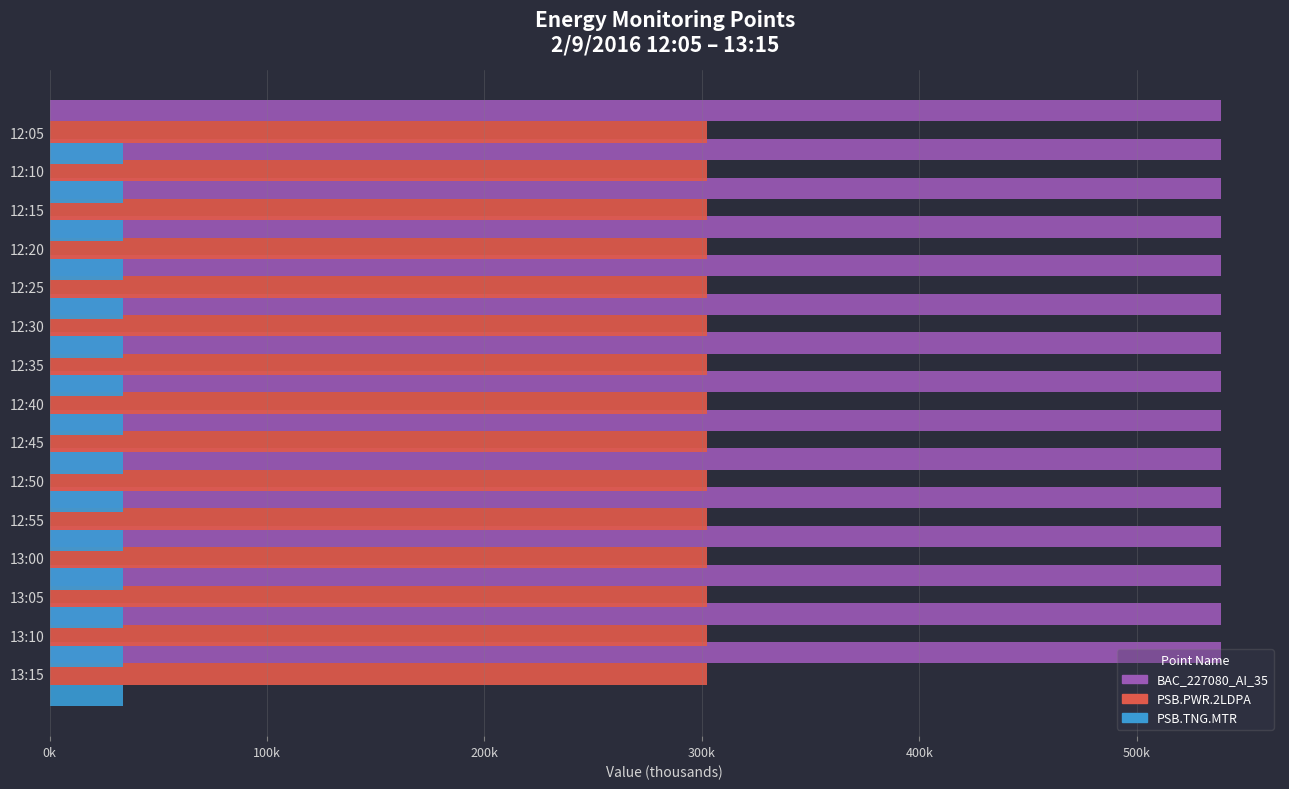

What is the smallest value displayed?

33.6